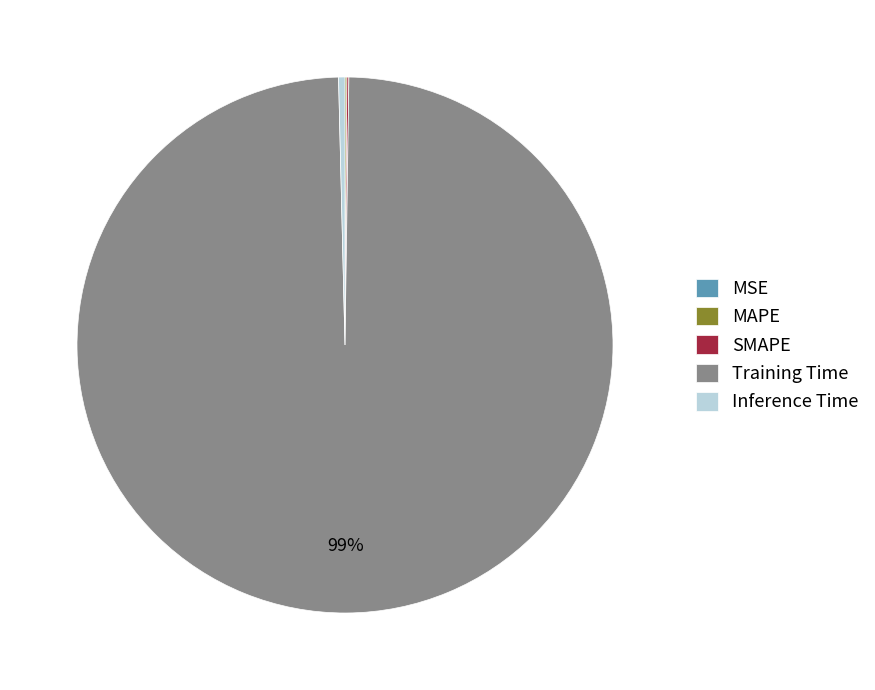

Is there a majority slice in this chart?

Yes